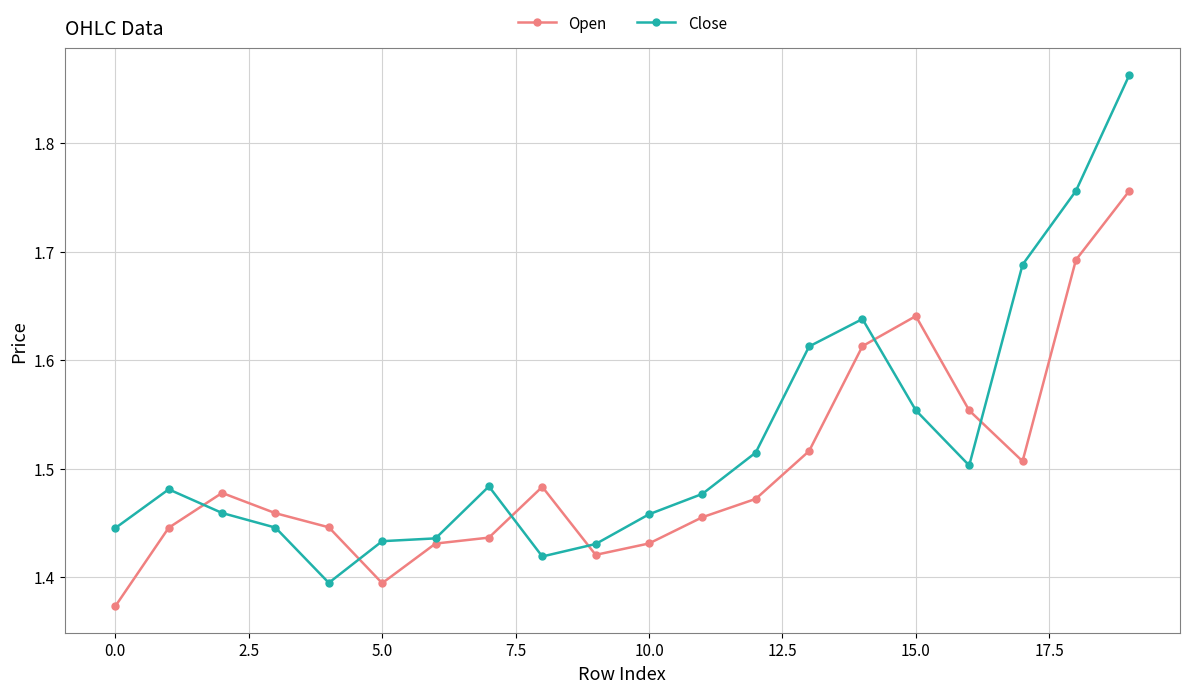

At how many categories does at least one series exceed 1?

20